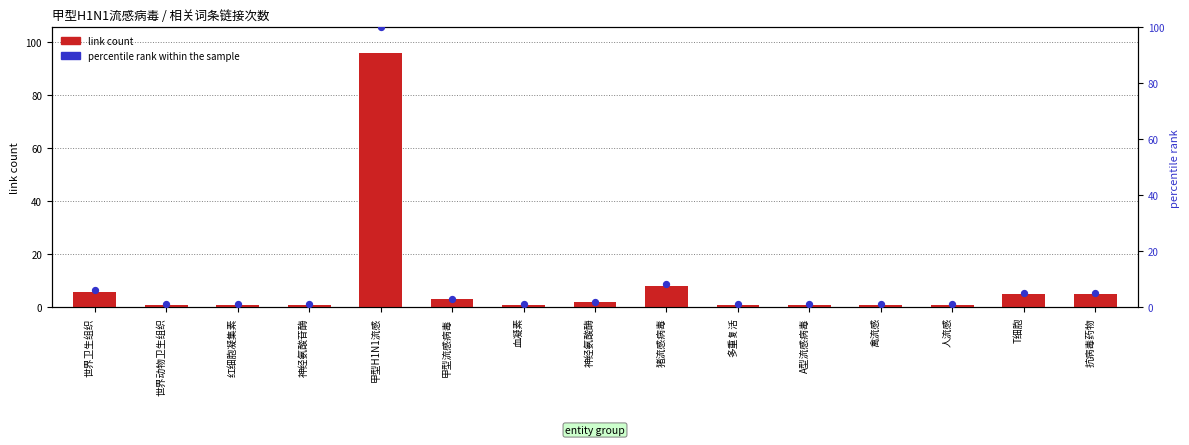

At which category is the sum across all series the highest?

甲型H1N1流感